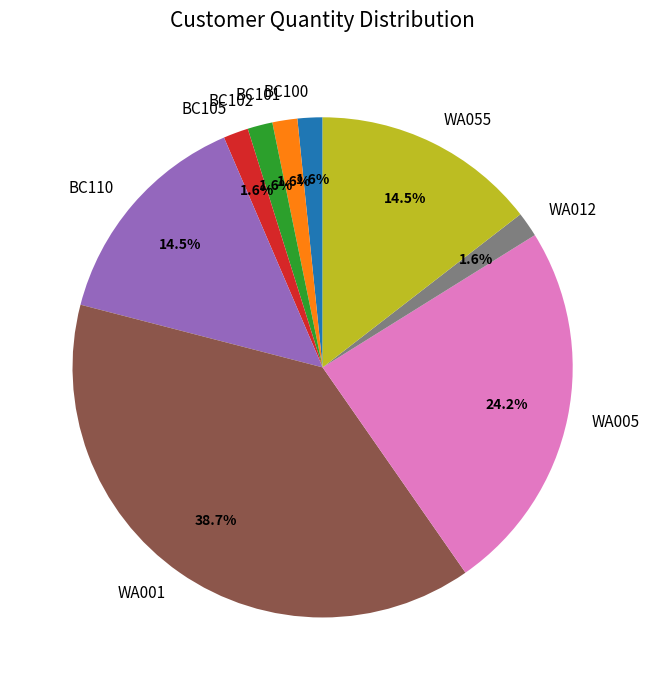

Which slice is the largest?

WA001